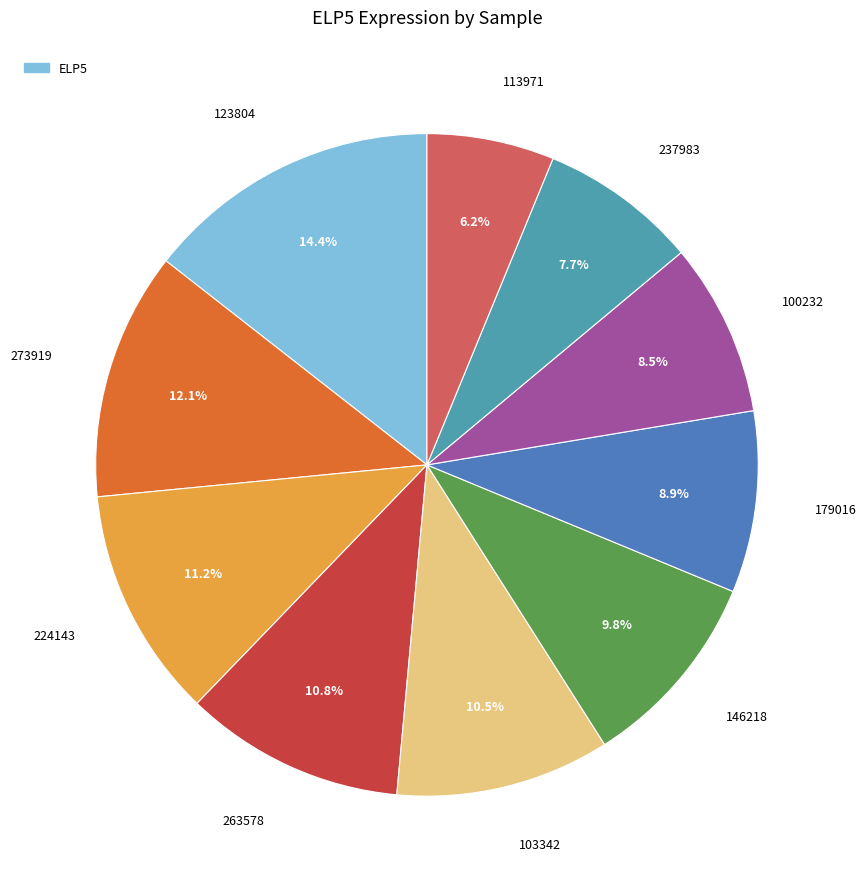

Is there a majority slice in this chart?

No